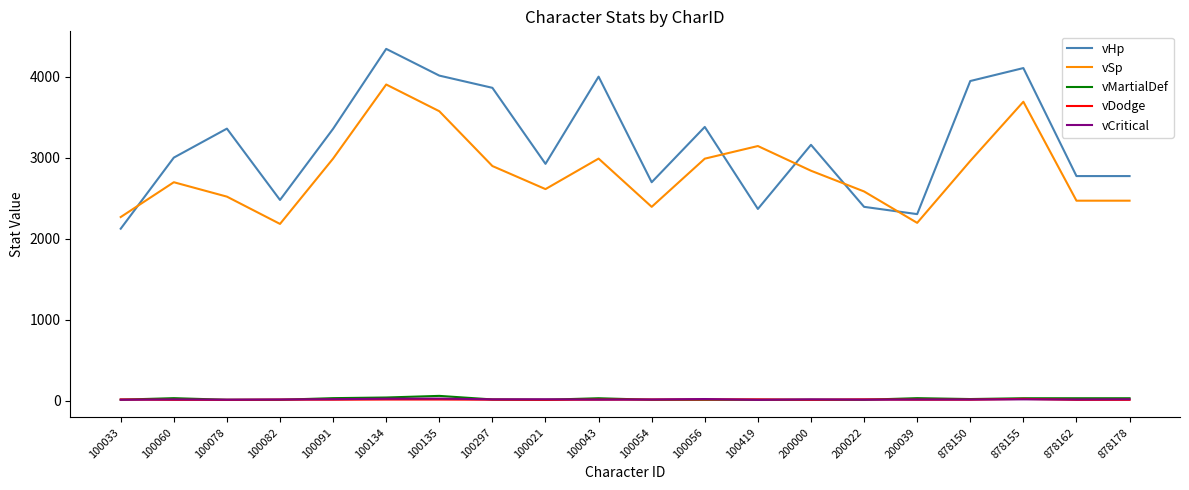

True or false: vSp has more than 1 interior local peaks.

True